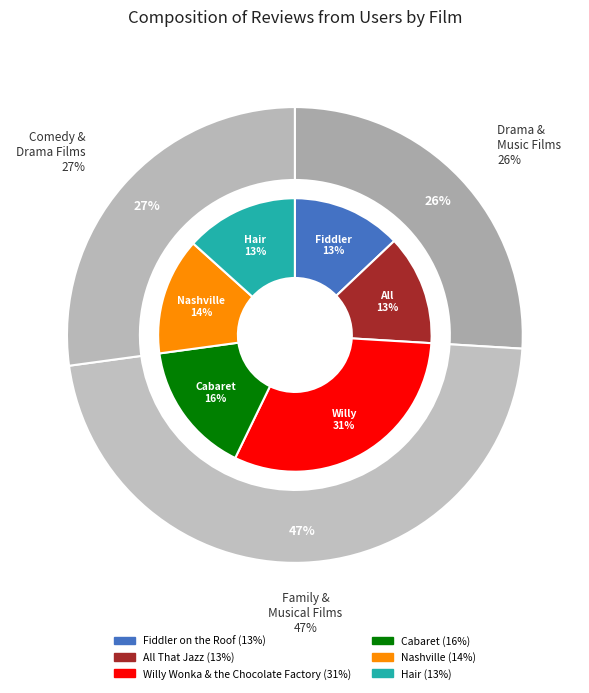

Is it true that Cabaret is 16% of the pie?

True